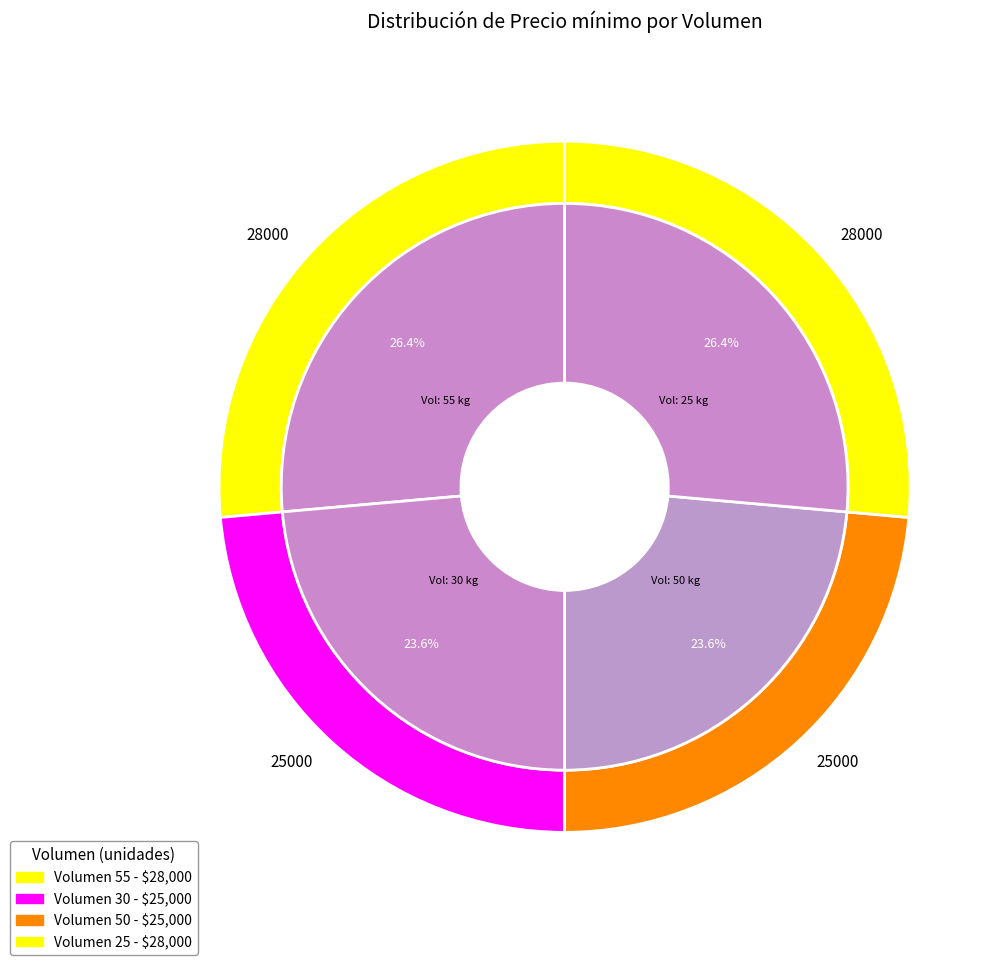

To the nearest percent, what is the average slice percentage?

25%